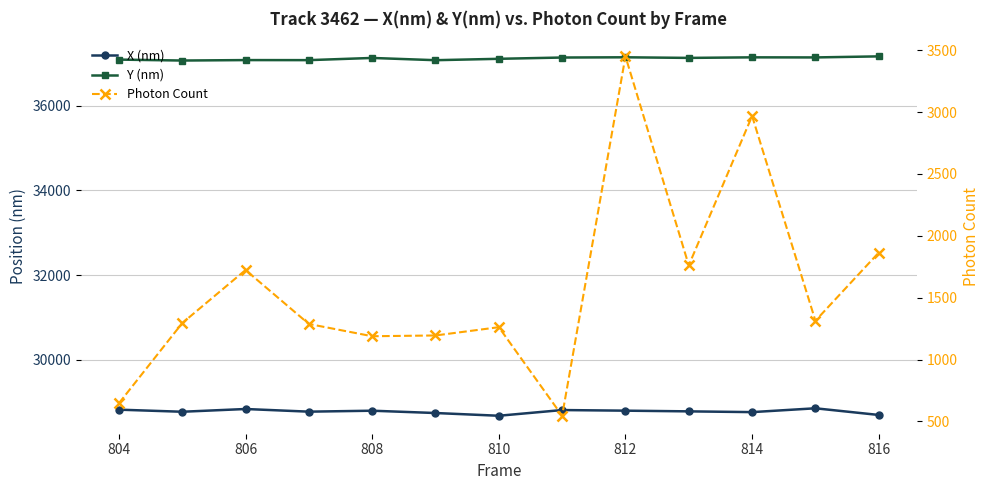

What are all the series names shown in the legend?

X (nm), Y (nm), Photon Count